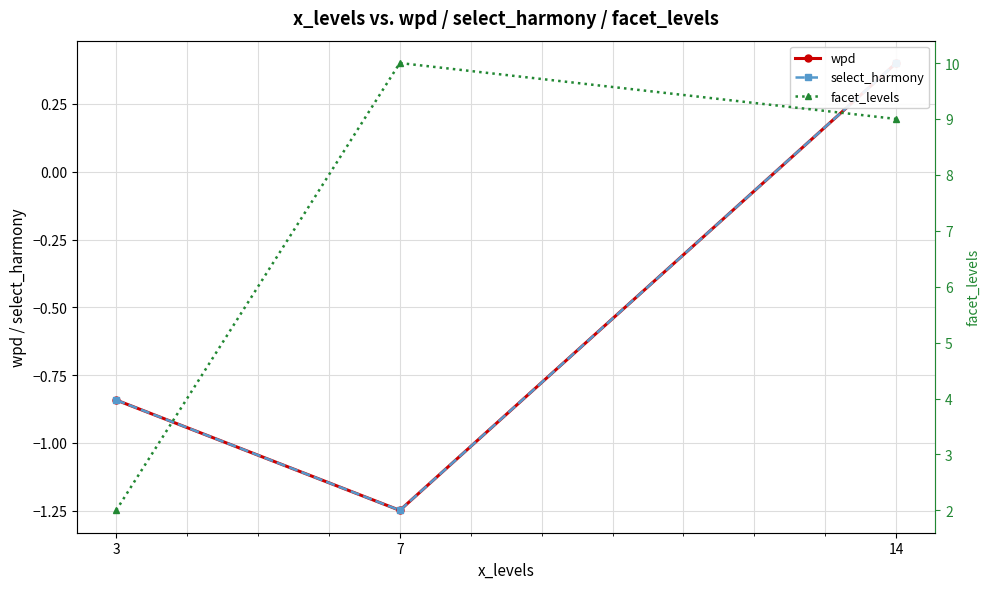

What are all the series names shown in the legend?

wpd, select_harmony, facet_levels